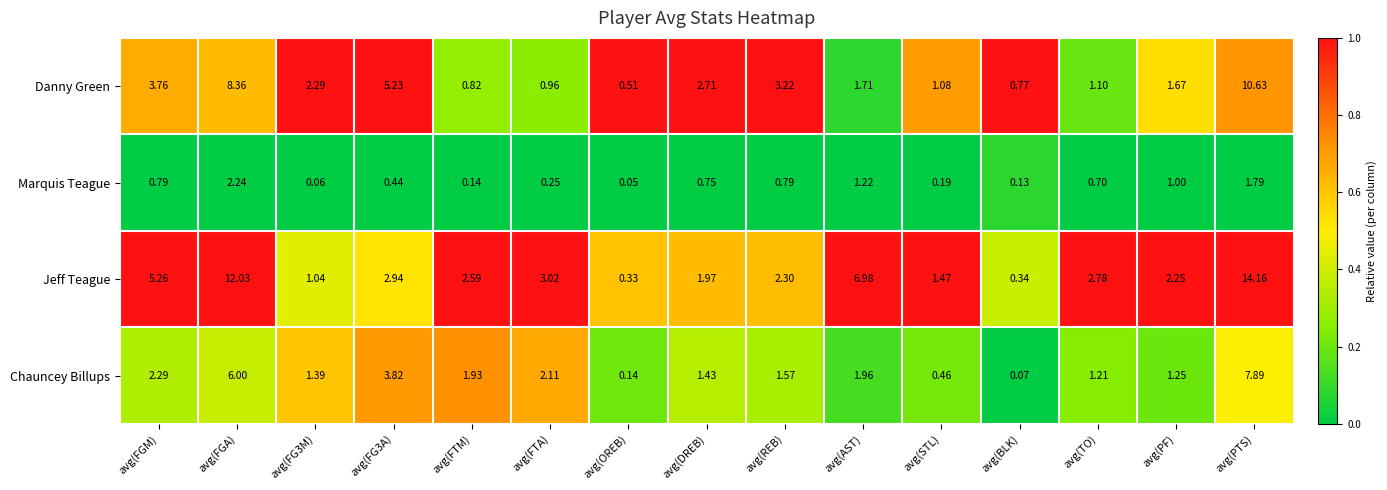

At which label does Danny Green reach its peak?

avg(PTS)